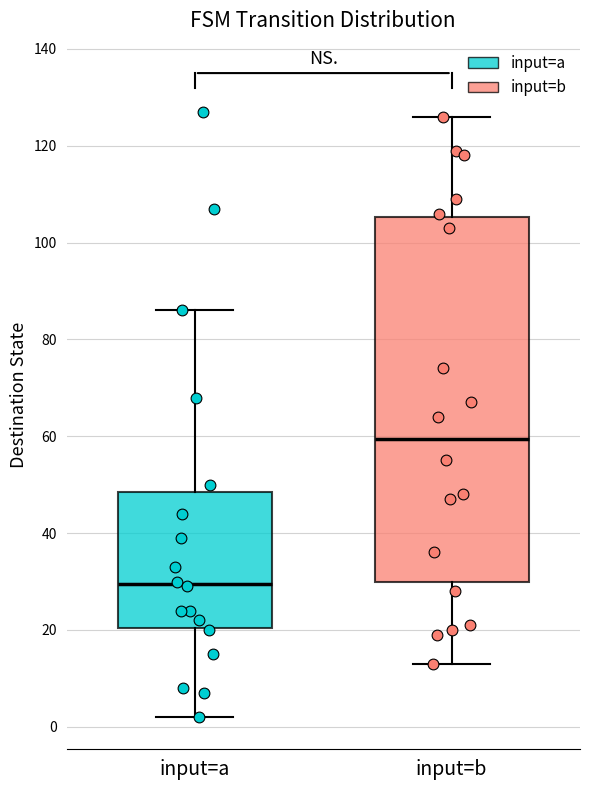

Which box has the highest median line?

input=b